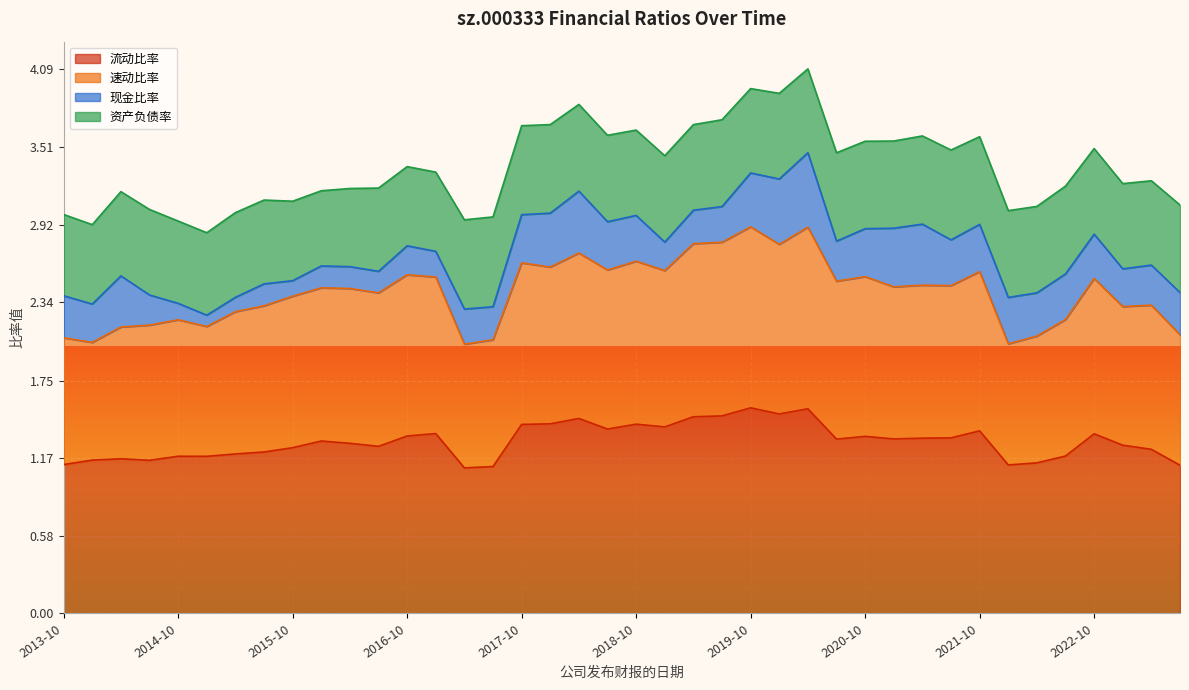

What is the sum of all 流动比率 values?

51.8